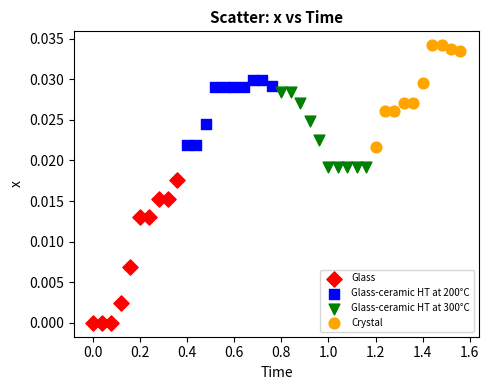

Which series reaches the maximum Y coordinate?

Crystal